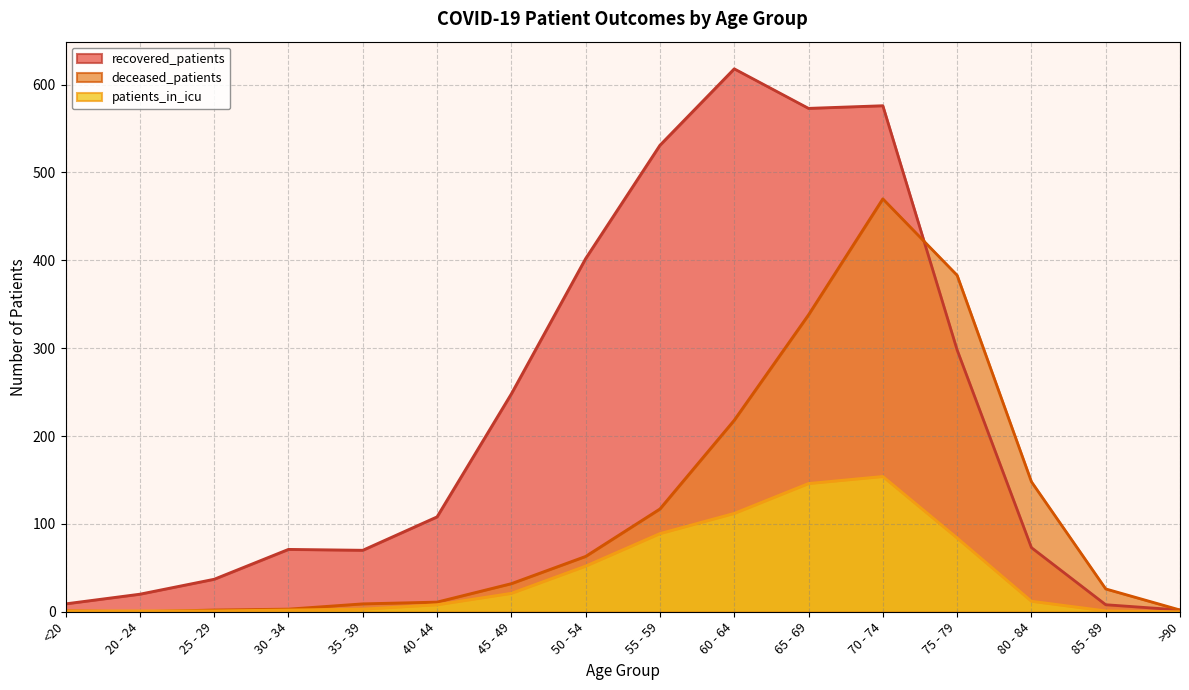

True or false: patients_in_icu has more than 1 points higher than both neighbors.

False